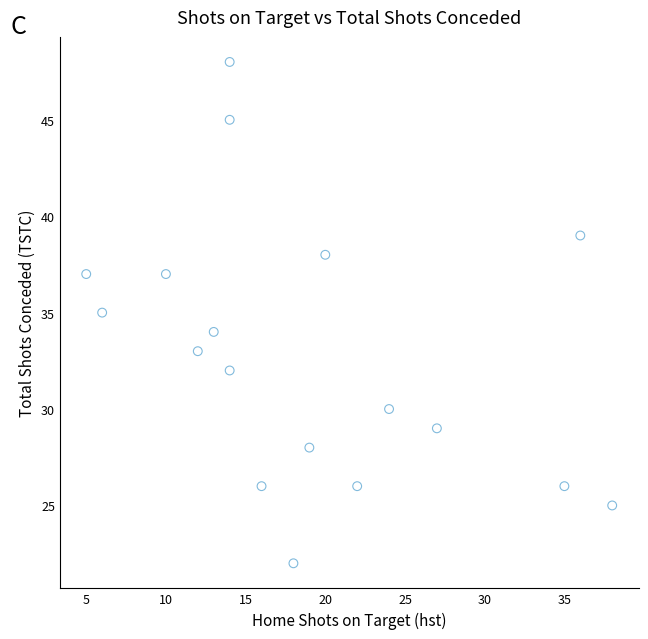

What is the range of X values (max minus min)?

33